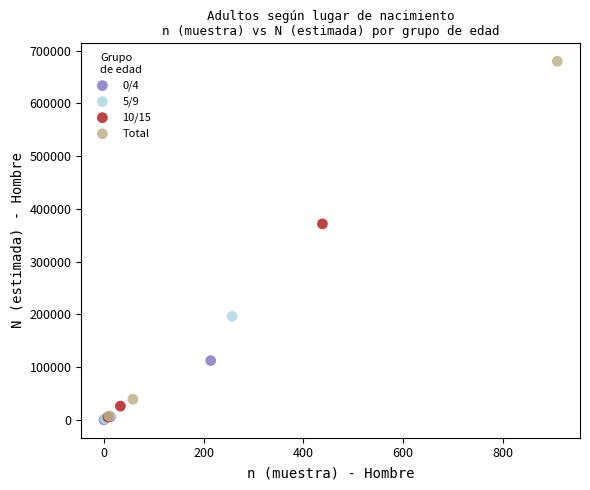

Which series has the largest Y range (max minus min)?

Total